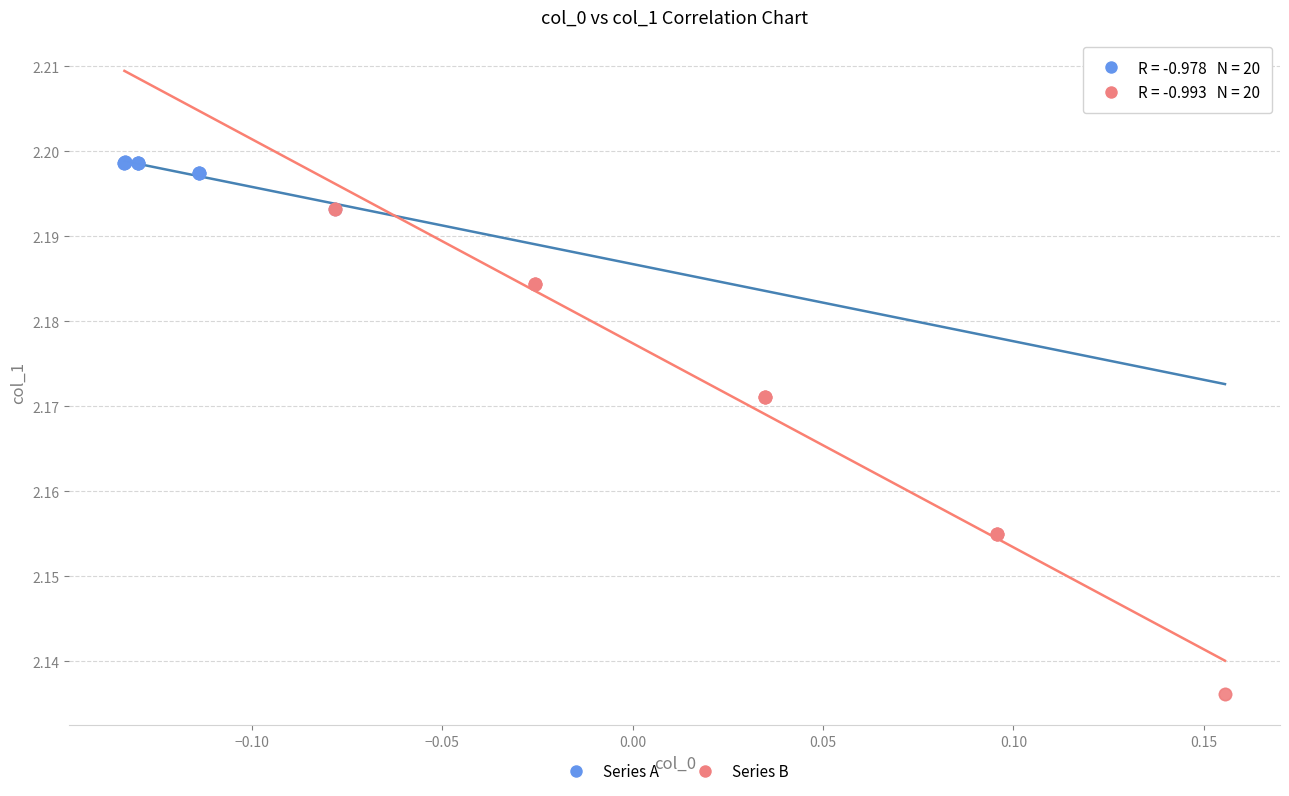

Which series contains the lowest Y value?

Series B